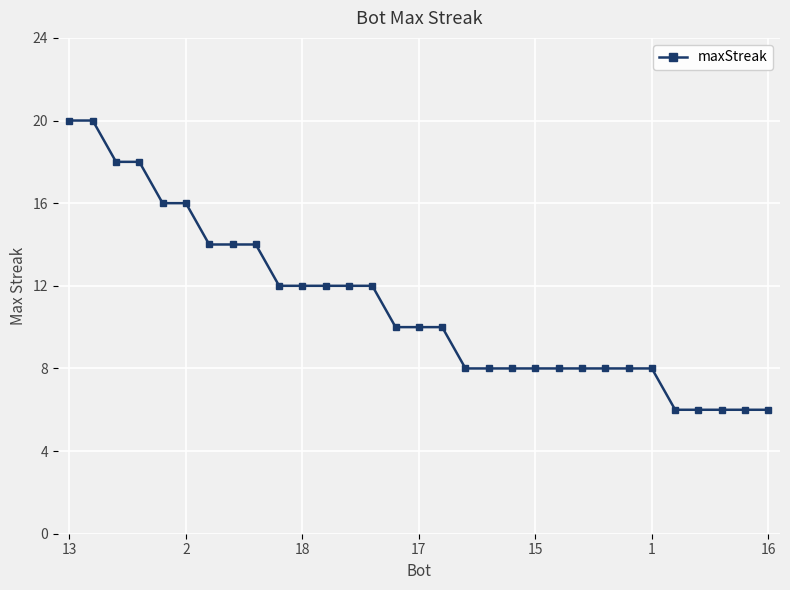

What is the average value?

11